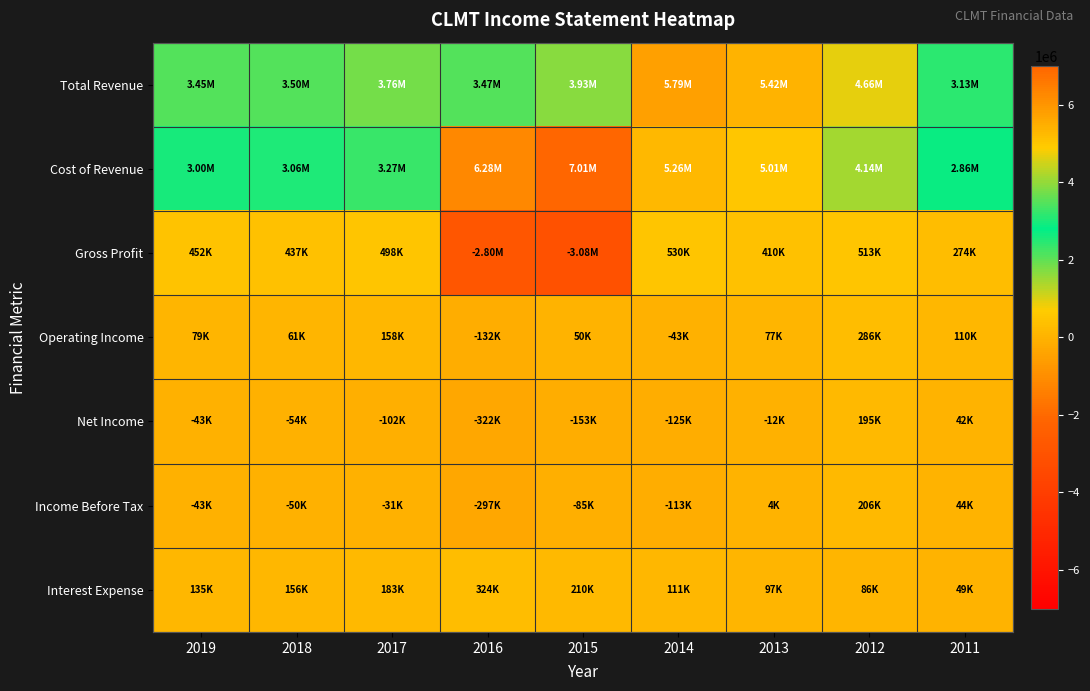

Reading right to left, extract all data points from this chart.

Total Revenue: 2011=3134900	2012=4657300	2013=5421400	2014=5791100	2015=3930300	2016=3474300	2017=3763800	2018=3497500	2019=3452600
Cost of Revenue: 2011=2860800	2012=4144100	2013=5011400	2014=5261400	2015=7012100	2016=6279100	2017=3265600	2018=3060800	2019=3000900
Gross Profit: 2011=274100	2012=513200	2013=410000	2014=529700	2015=-3081800	2016=-2804800	2017=498200	2018=436700	2019=451700
Operating Income: 2011=110200	2012=285900	2013=77000	2014=-43100	2015=49500	2016=-132000	2017=158000	2018=60600	2019=79100
Net Income: 2011=41900	2012=195000	2013=-11500	2014=-125400	2015=-153400	2016=-322000	2017=-101700	2018=-54000	2019=-42700
Income Before Tax: 2011=44000	2012=206500	2013=3900	2014=-113000	2015=-85200	2016=-296600	2017=-31400	2018=-50300	2019=-43100
Interest Expense: 2011=48700	2012=85600	2013=96800	2014=110800	2015=210300	2016=323800	2017=183100	2018=155500	2019=134600